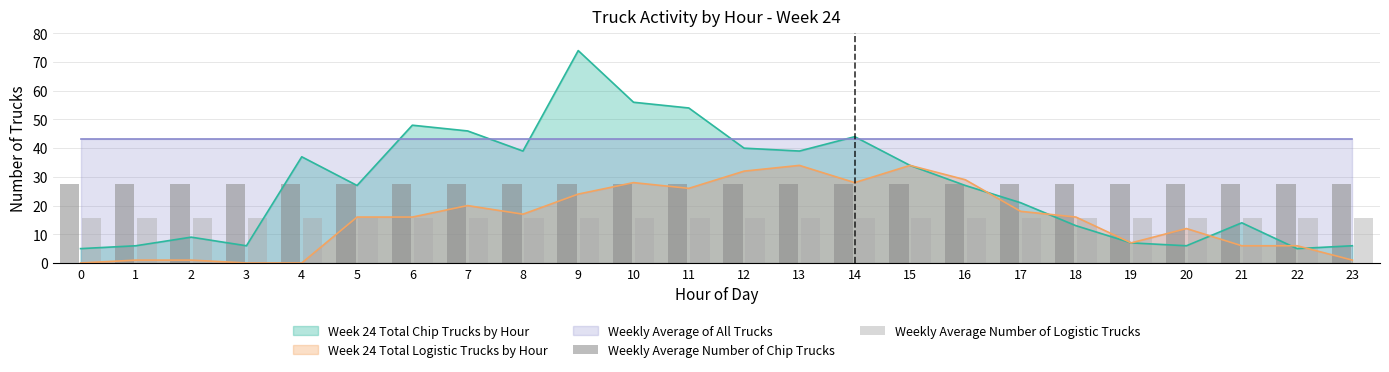

How many bars are there in each group?

2